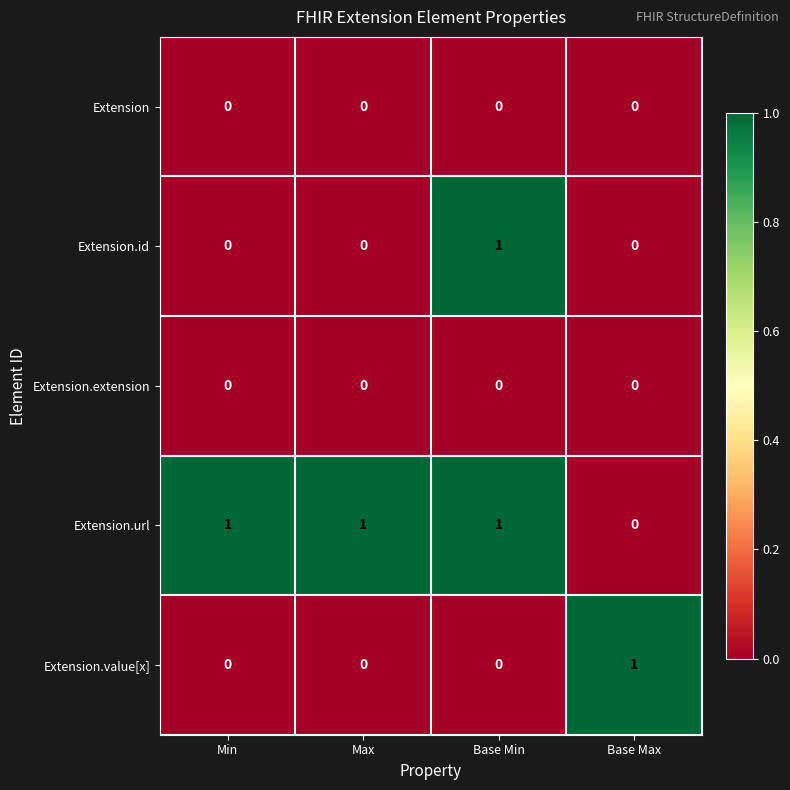

Reading right to left, transcribe all the data shown in this chart.

Extension: Base Max=0	Base Min=0	Max=0	Min=0
Extension.id: Base Max=0	Base Min=1	Max=0	Min=0
Extension.extension: Base Max=0	Base Min=0	Max=0	Min=0
Extension.url: Base Max=0	Base Min=1	Max=1	Min=1
Extension.value[x]: Base Max=1	Base Min=0	Max=0	Min=0